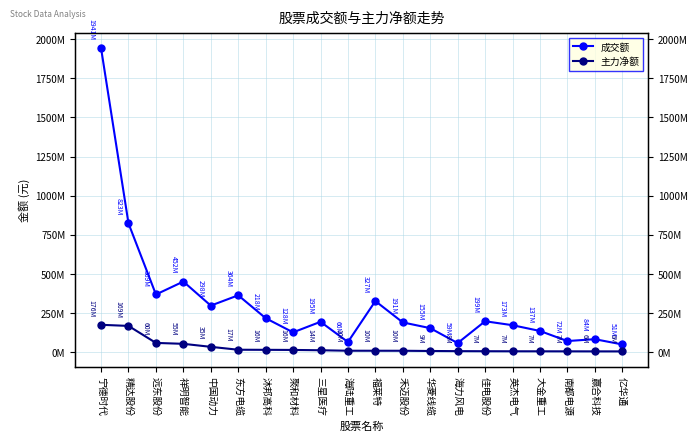

How many categories are shown in the chart?

20